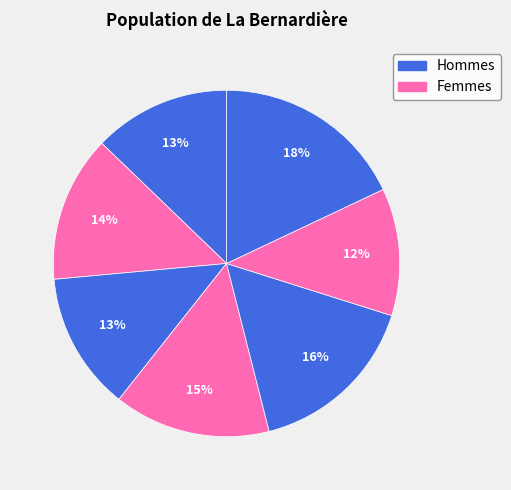

How many slices are in this pie chart?

7